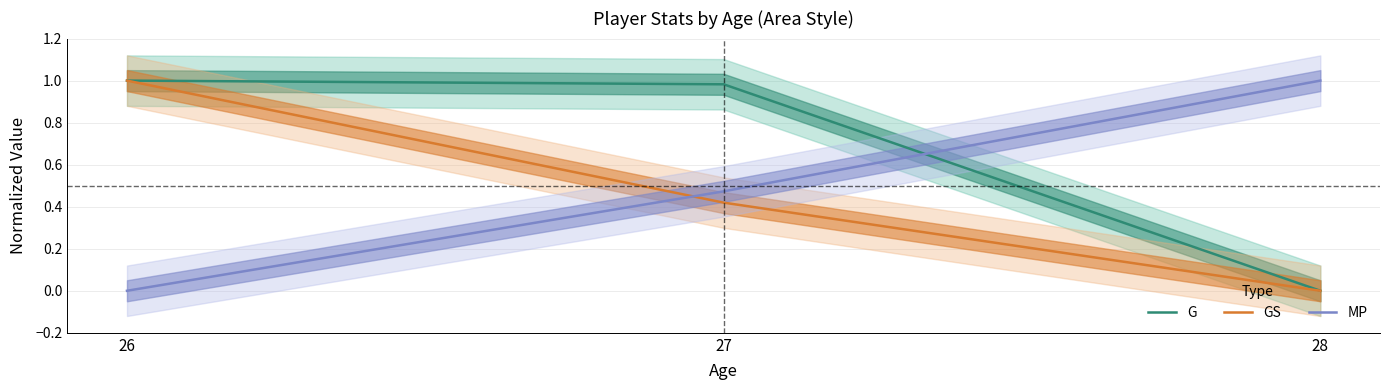

Which series has the widest spread of values?

G